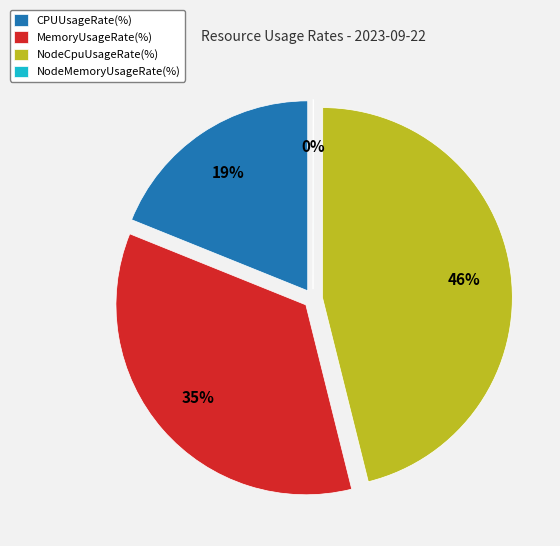

How many slices are in this pie chart?

4